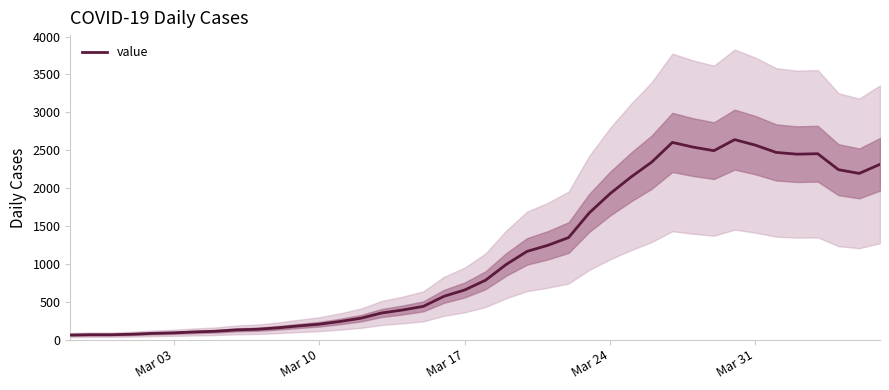

How many interior local peaks (higher than both neighbors) does the data have?

3